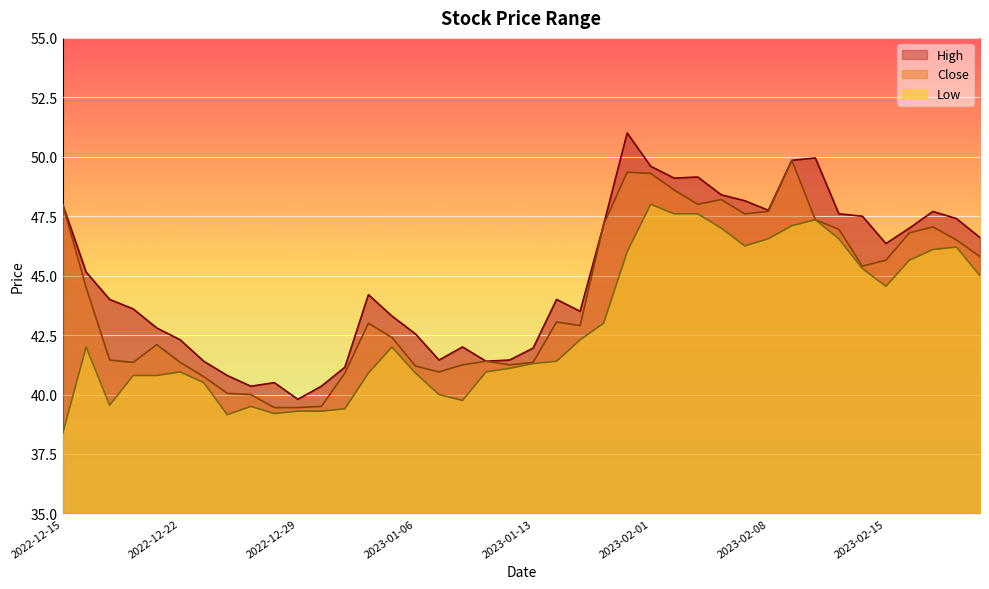

True or false: Close and High intersect in this chart.

False